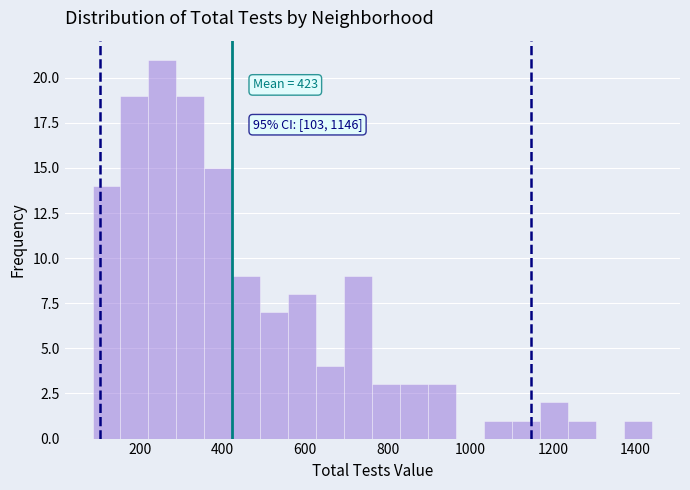

Read against the x-axis, roughly where is the centre of the tallest bar?

260